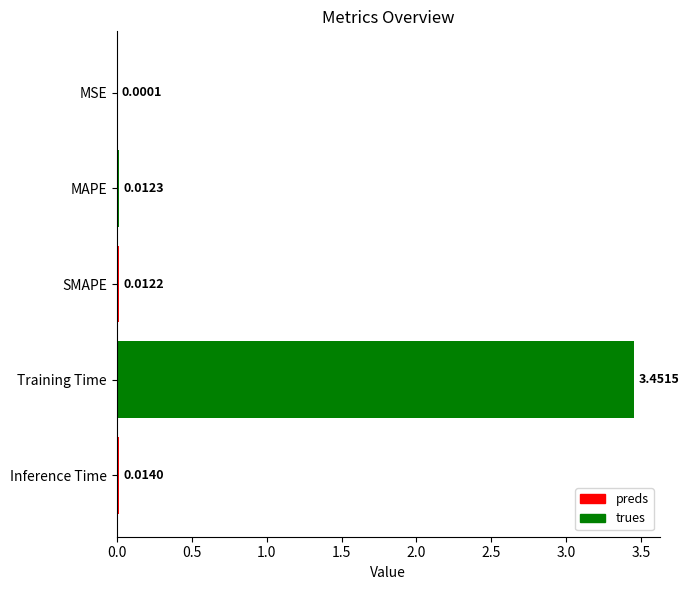

Which label corresponds to the largest value in the chart?

Training Time